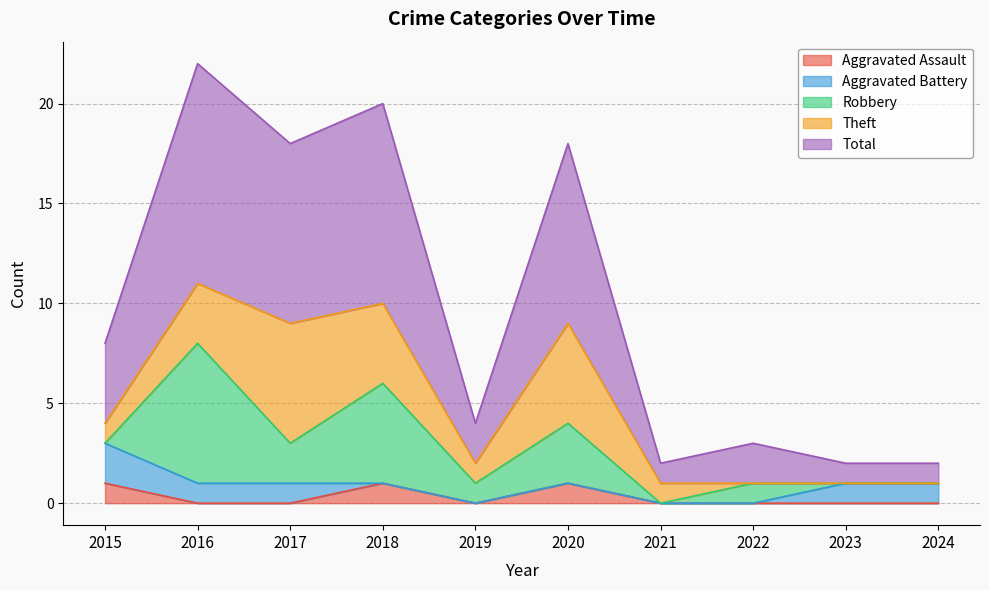

True or false: Robbery has more than 2 points higher than both neighbors.

True